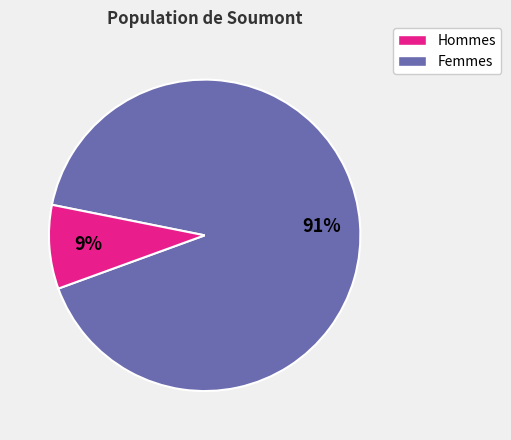

How many segments does this pie chart have?

2